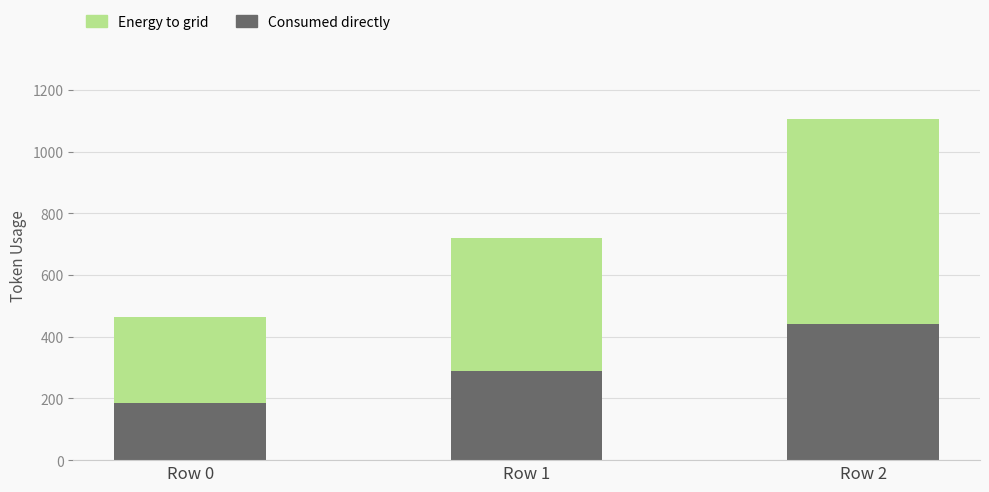

Rank the categories by Consumed directly value from highest to lowest.

Row 2, Row 1, Row 0